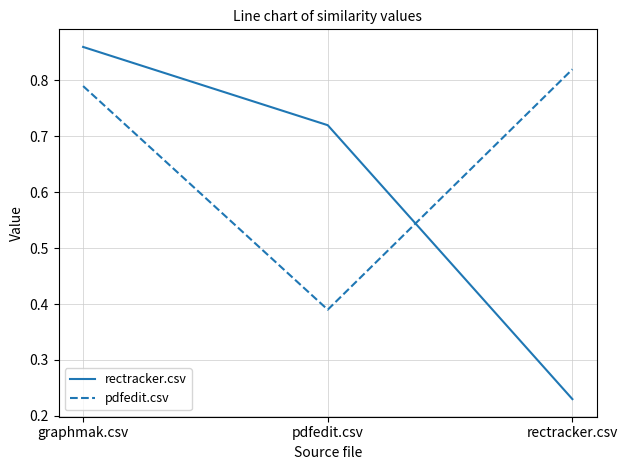

List the series in order of their overall mean, lowest first.

rectracker.csv, pdfedit.csv